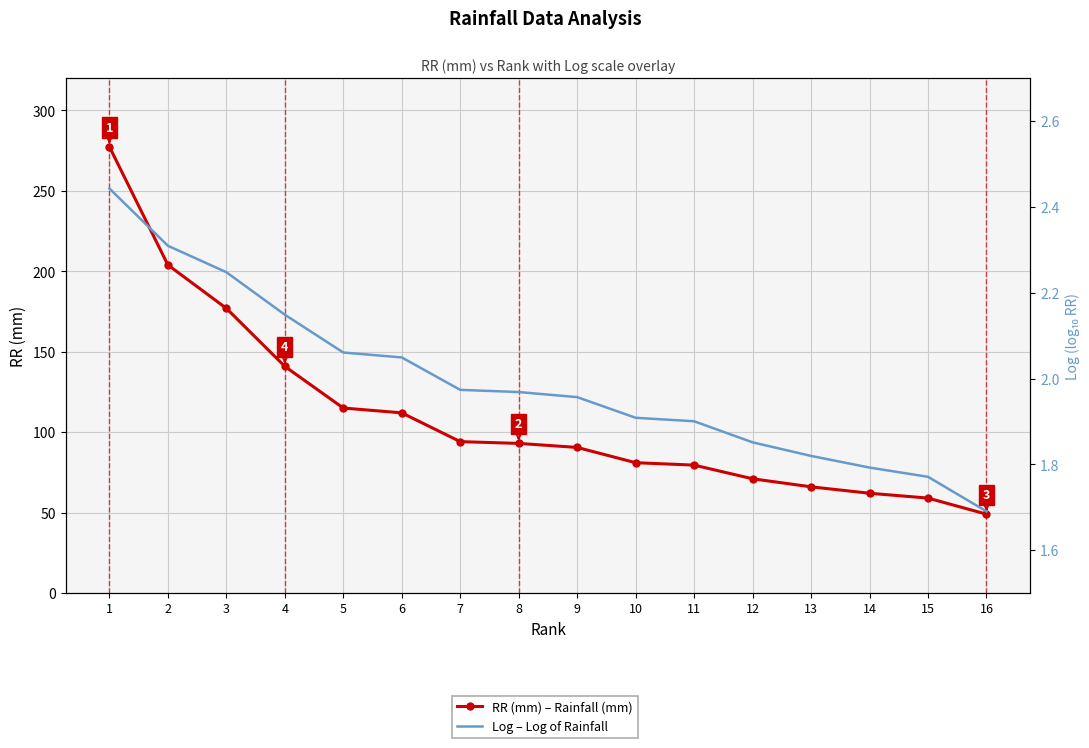

True or false: Log – Log of Rainfall has a value of 2.3 at 2.

True